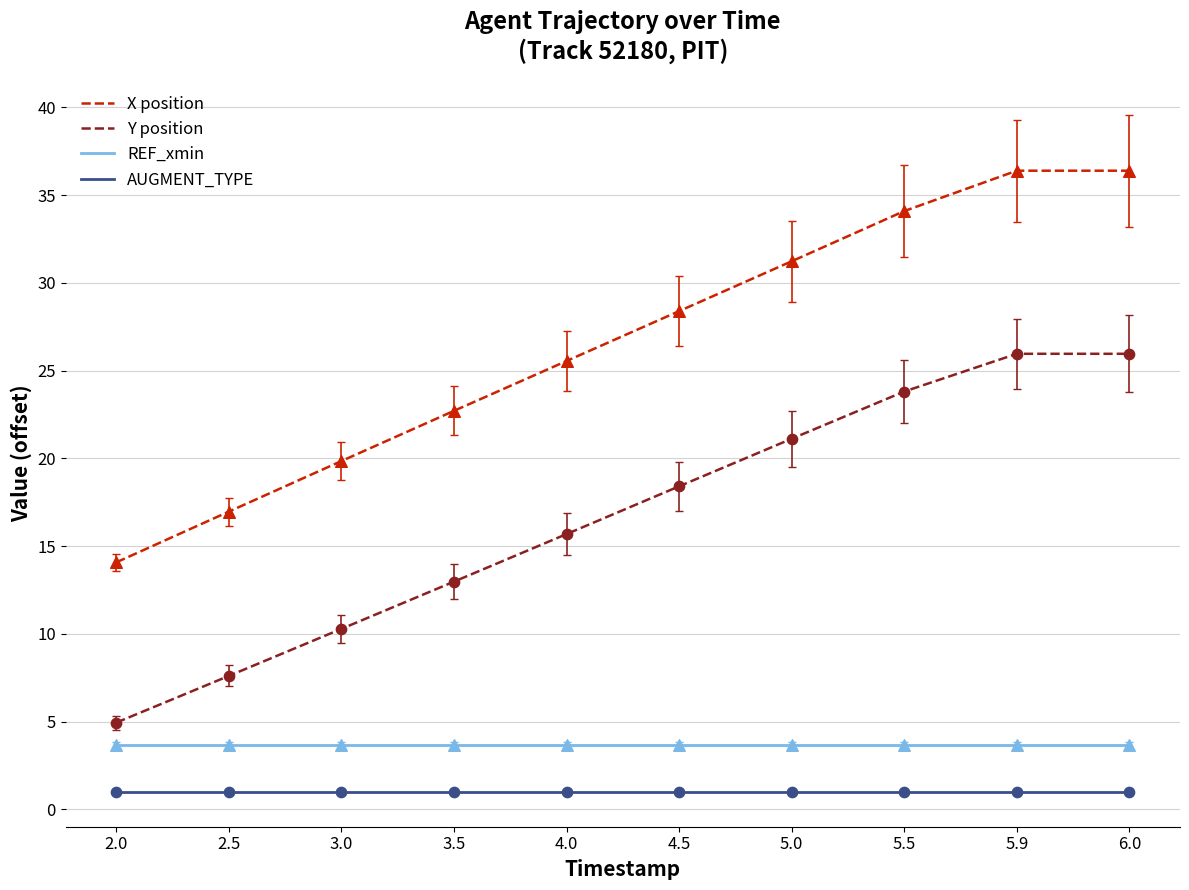

Is the value of Y position at 2.0 greater than the value of REF_xmin at 6.0?

Yes